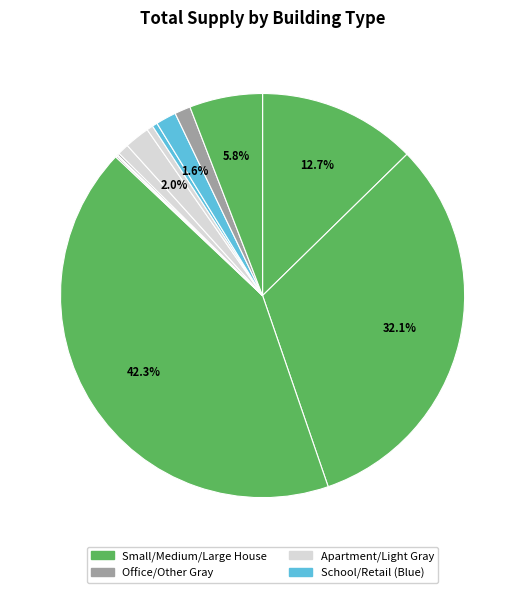

To the nearest percent, what is the average slice percentage?

8%